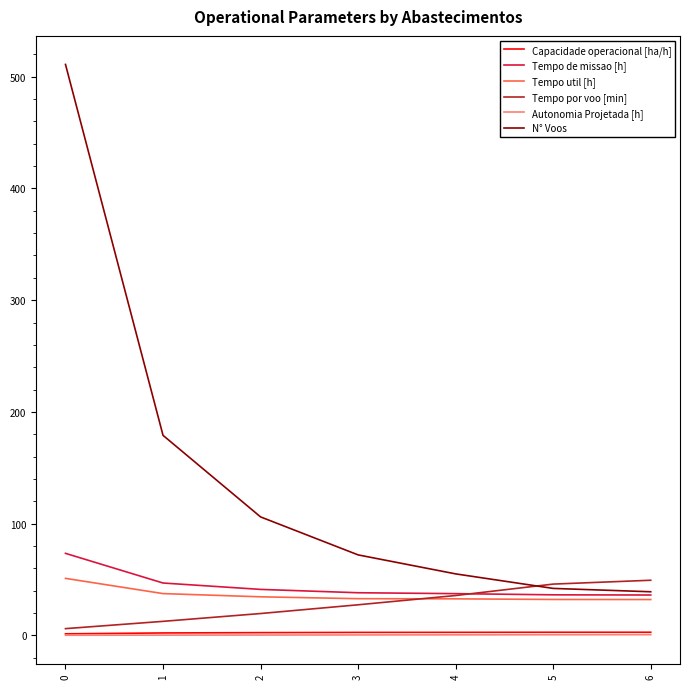

Which series ends up on top after the final intersection of Tempo por voo [min] and N° Voos?

Tempo por voo [min]